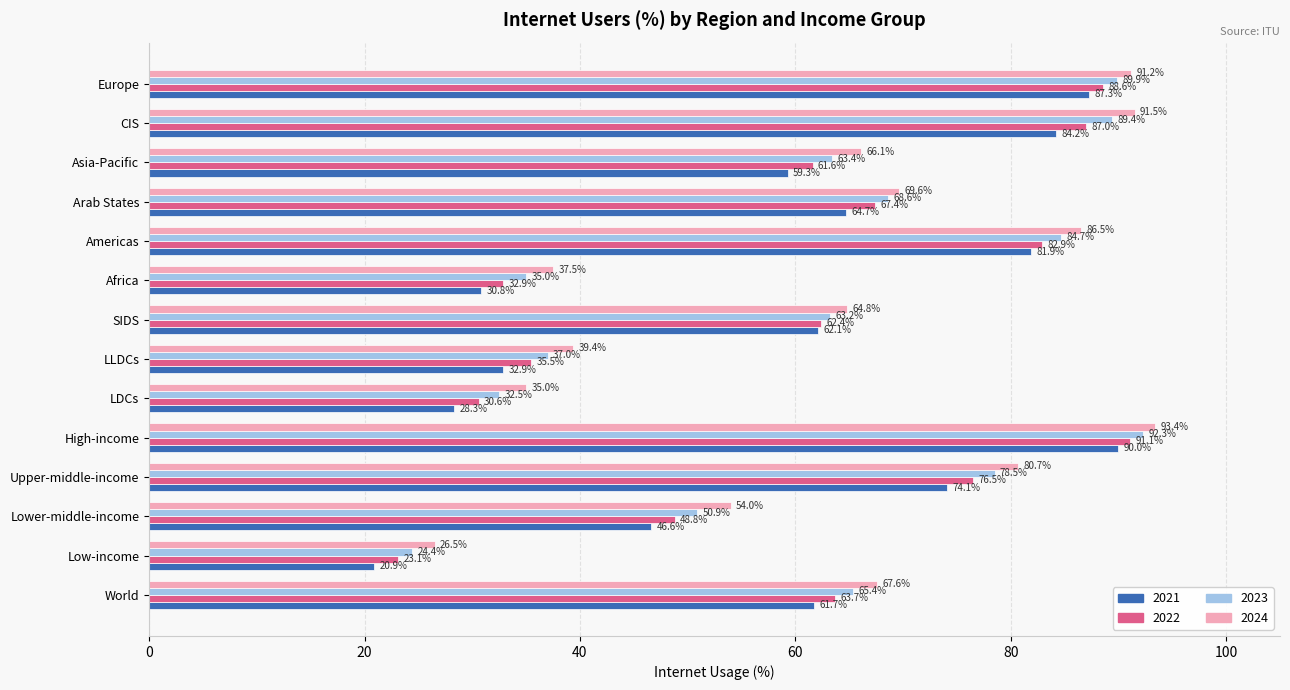

What is the average value of the 2024 series?

64.6